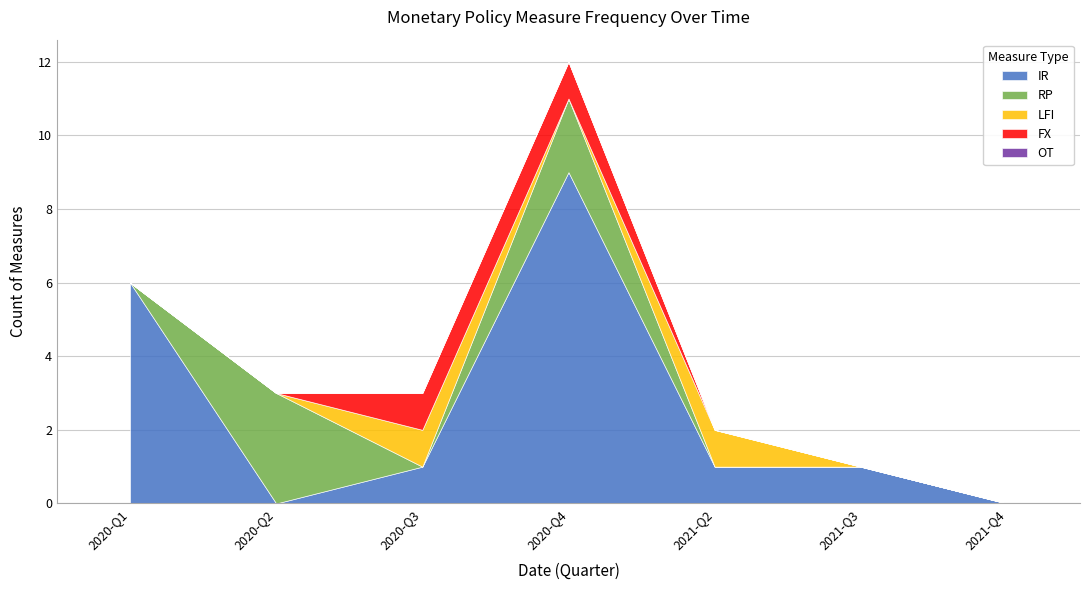

The value of IR at 2021-04-20 is 0. True or false?

False